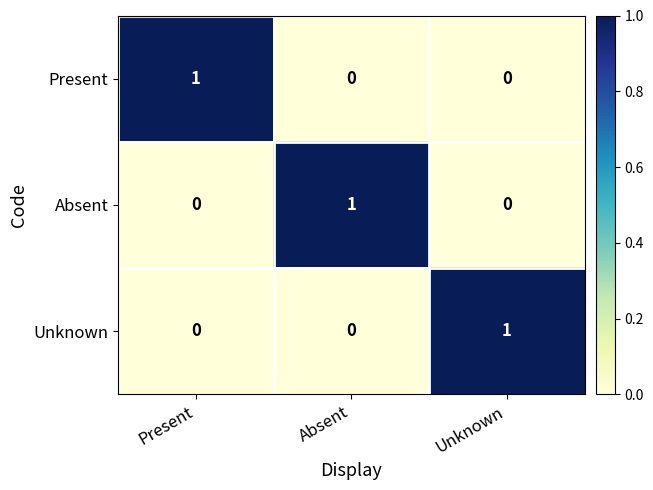

The Absent series shows 0 at Absent. True or false?

False